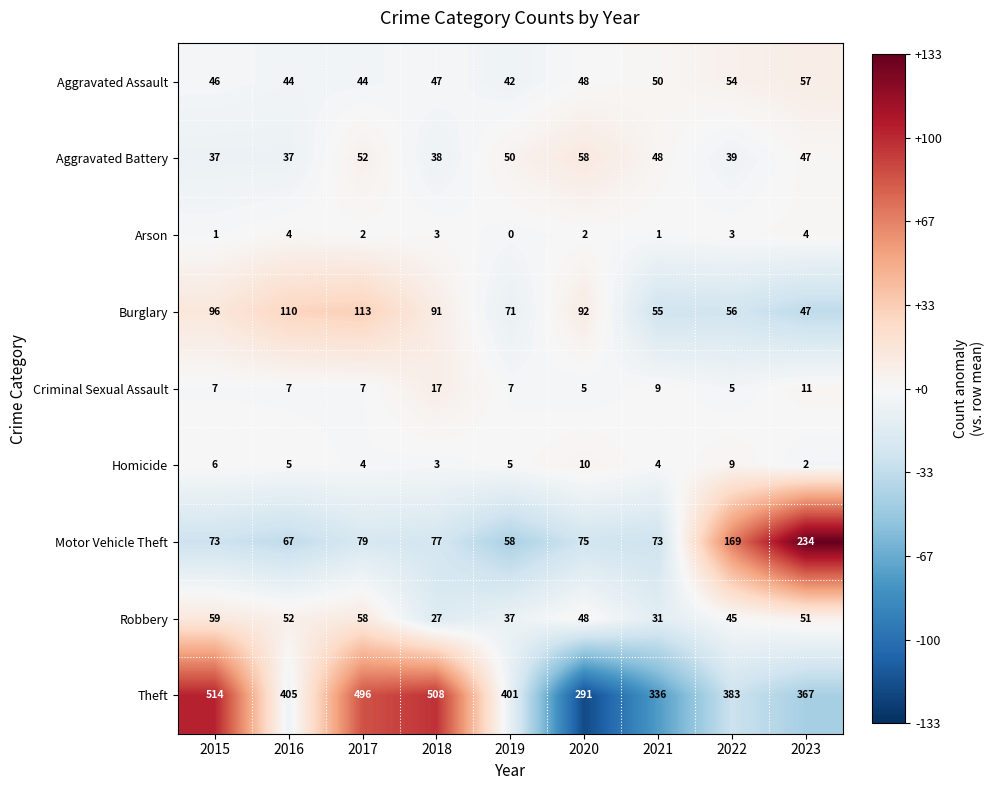

True or false: Arson has a value of 0 at 2019.

True